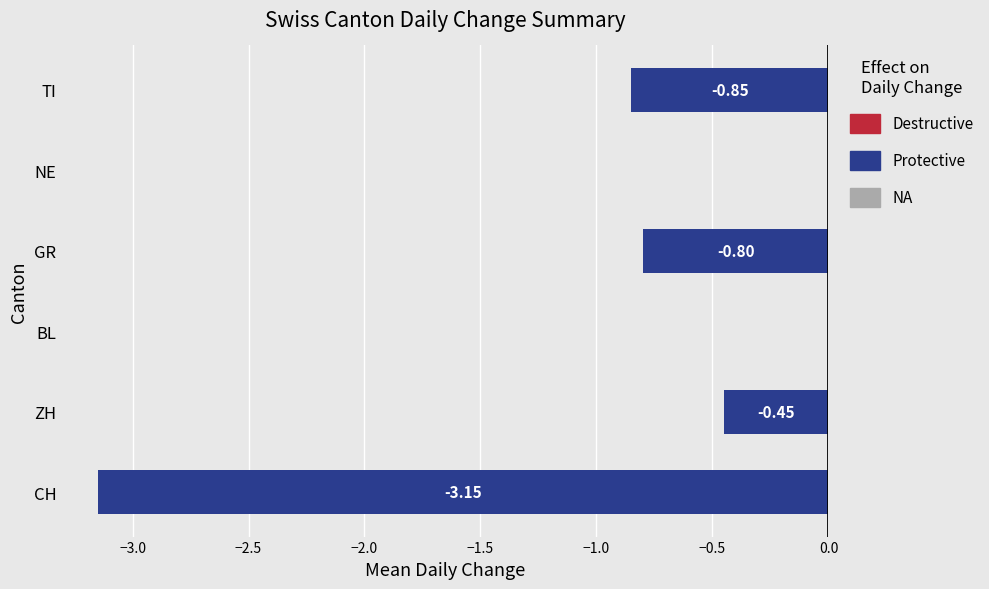

Between ZH and TI, which is larger?

ZH